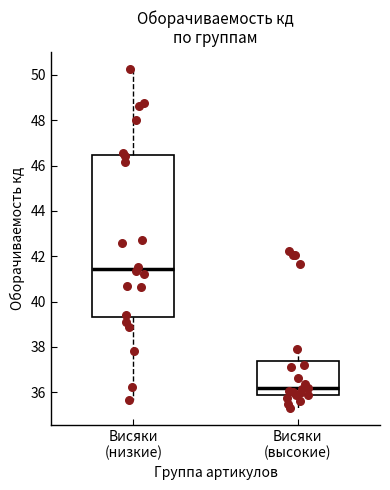

Reading left to right, read every box against the y-axis: the position of its median line, the range the box covers, and the ends of its whiskers. The values are not printed on the chart, so give them approximately, as read against the axis.

Висяки (низкие): median 41.4, box 39.4 to 46.4, whiskers 35.6 to 50.2
Висяки (высокие): median 36.2, box 35.8 to 37.4, whiskers 35.4 to 38.0